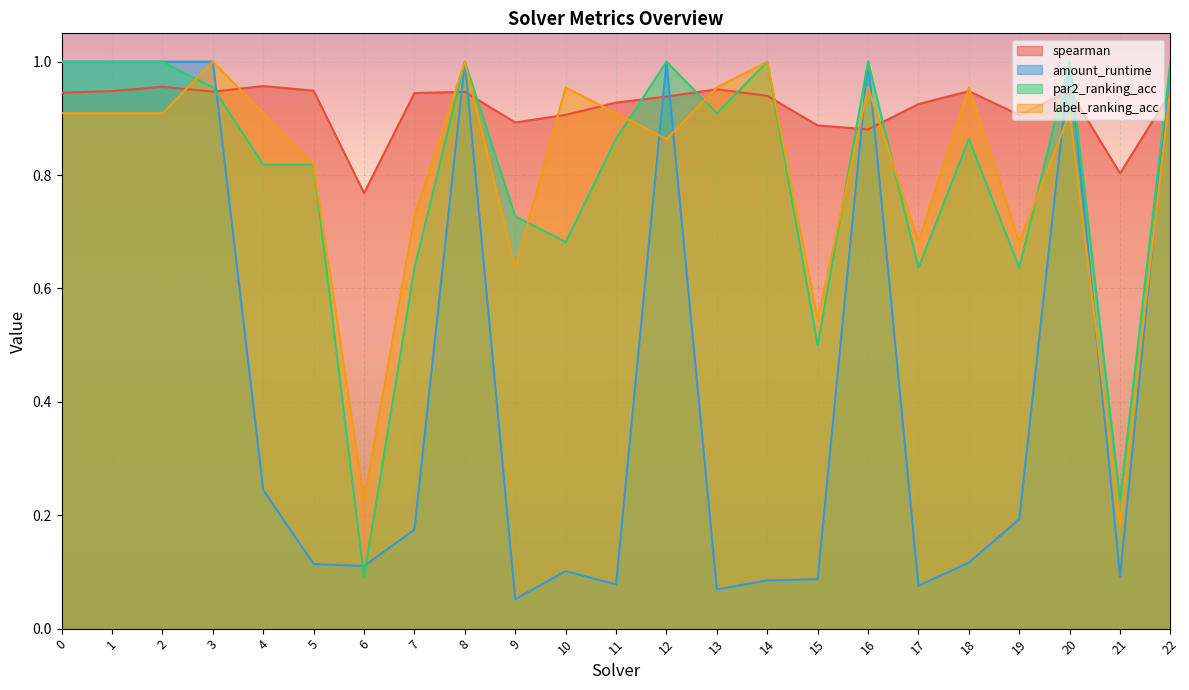

How many interior local valleys does the par2_ranking_acc series have?

7